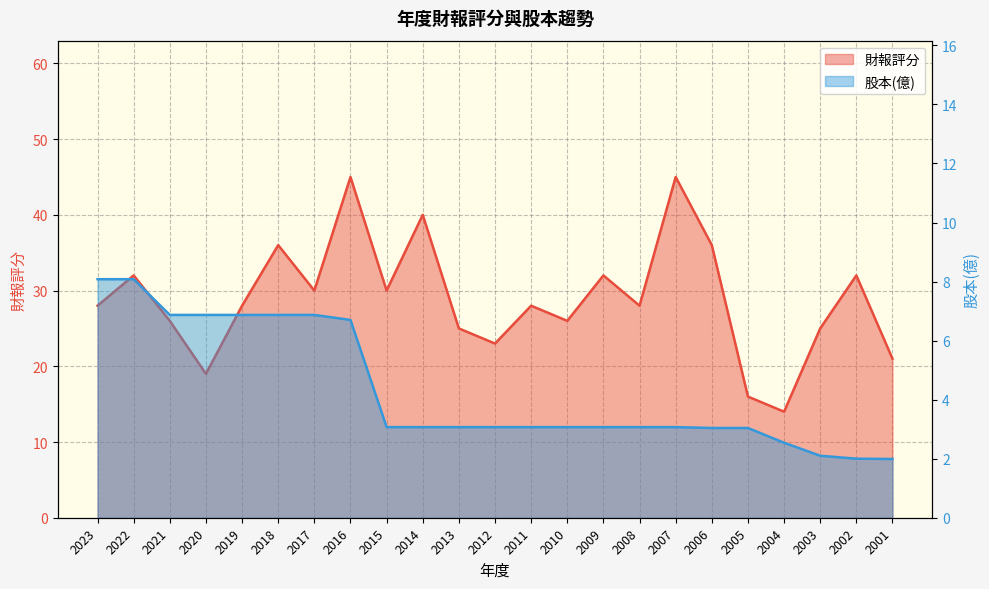

At which category is the sum across all series the highest?

2016